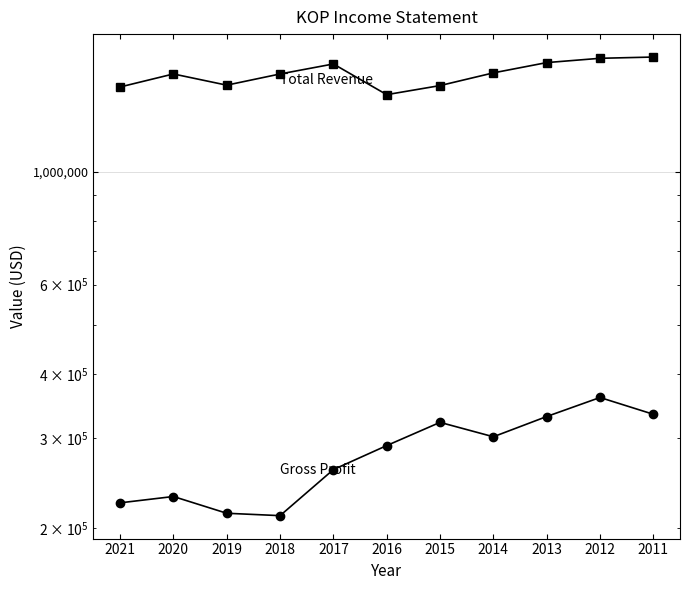

Which series has the widest spread of values?

Total Revenue